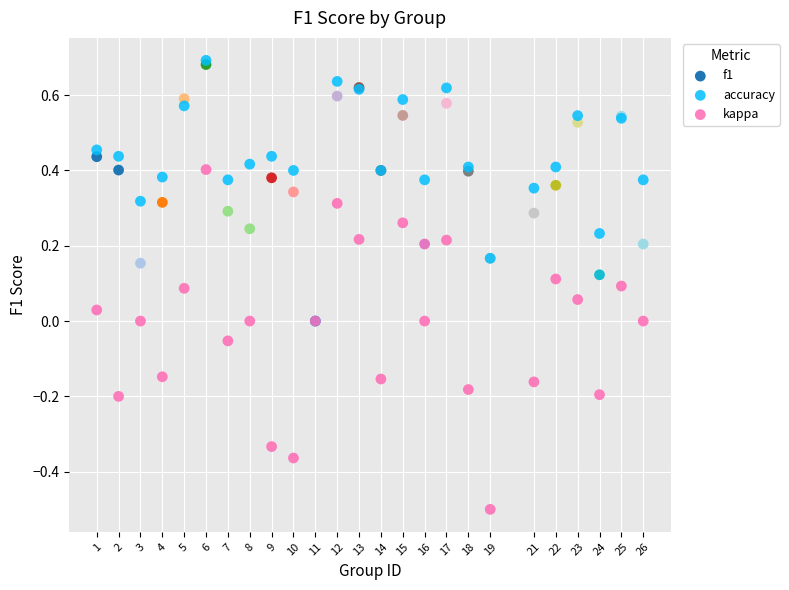

Which series contains the lowest Y value?

kappa